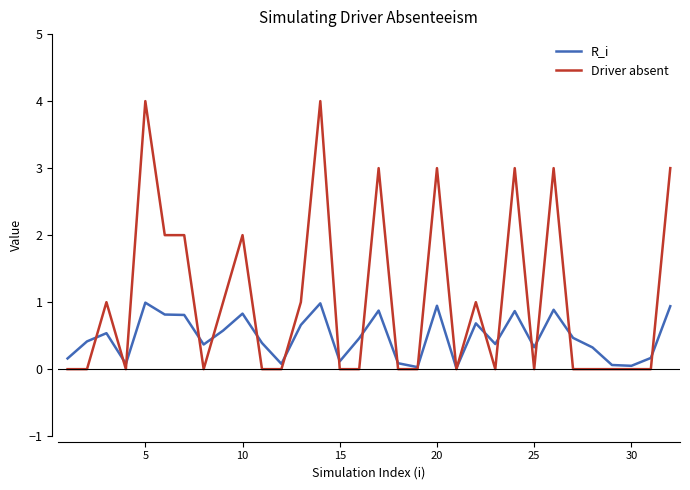

List the series in order of their overall mean, lowest first.

R_i, Driver absent